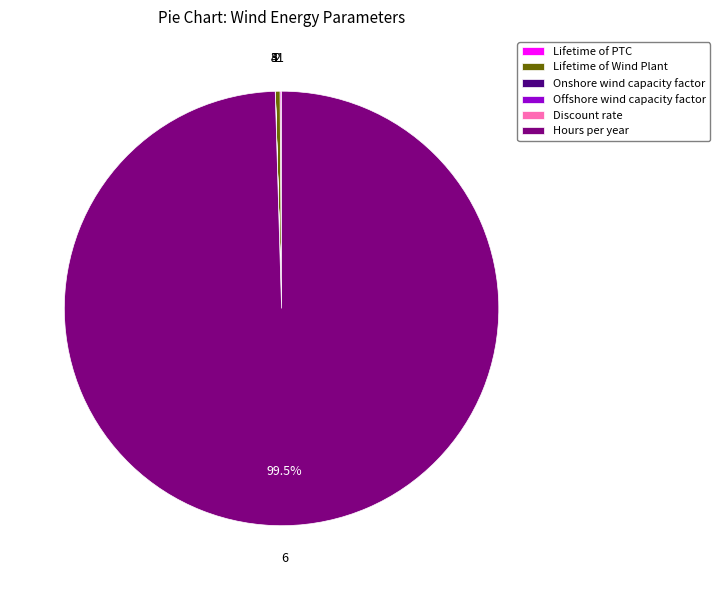

Is Hours per year the majority of the pie?

Yes